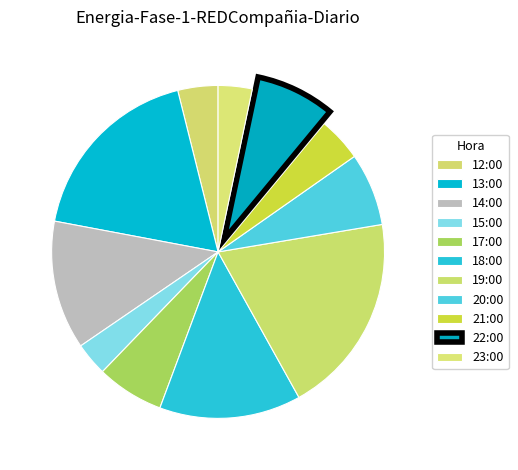

How many segments does this pie chart have?

11